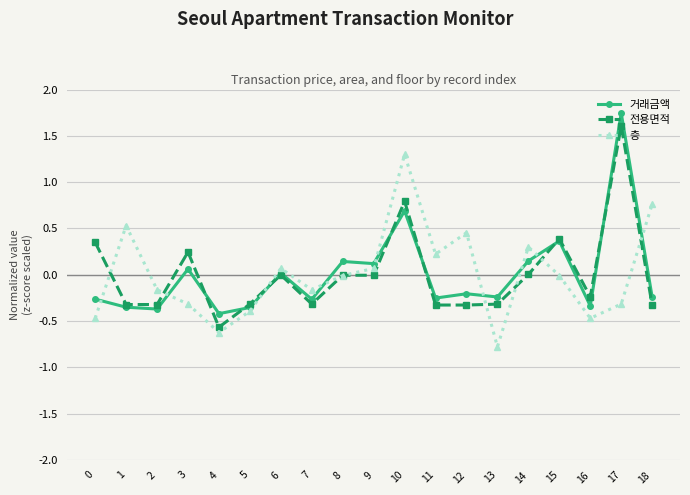

What is the difference between the maximum and minimum values in the 전용면적 series?

2.2